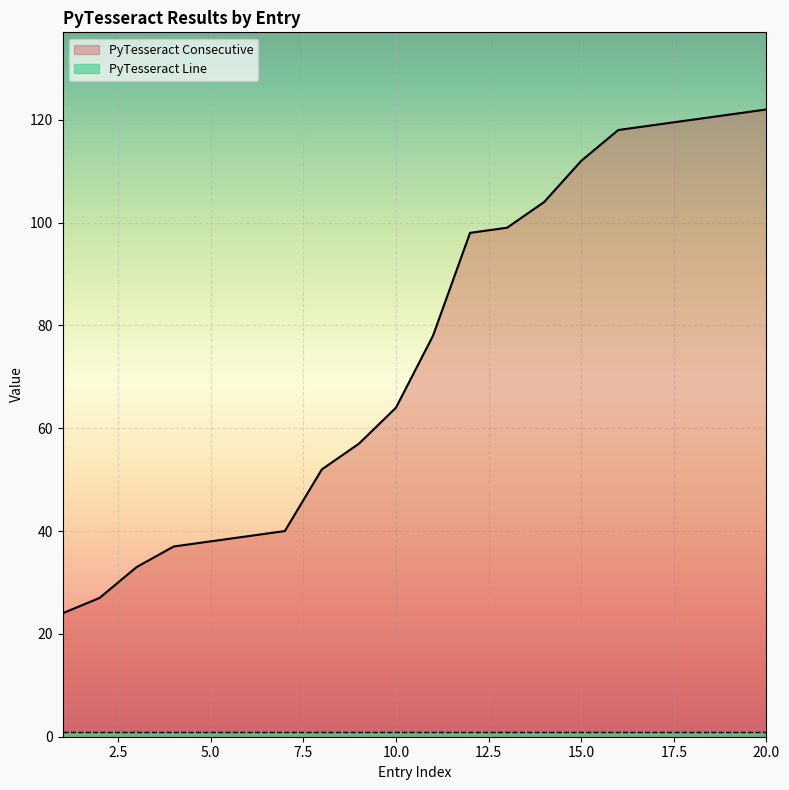

Rank the categories by value from lowest to highest.

1, 2, 3, 4, 5, 6, 7, 8, 9, 10, 11, 12, 13, 14, 15, 16, 17, 18, 19, 20